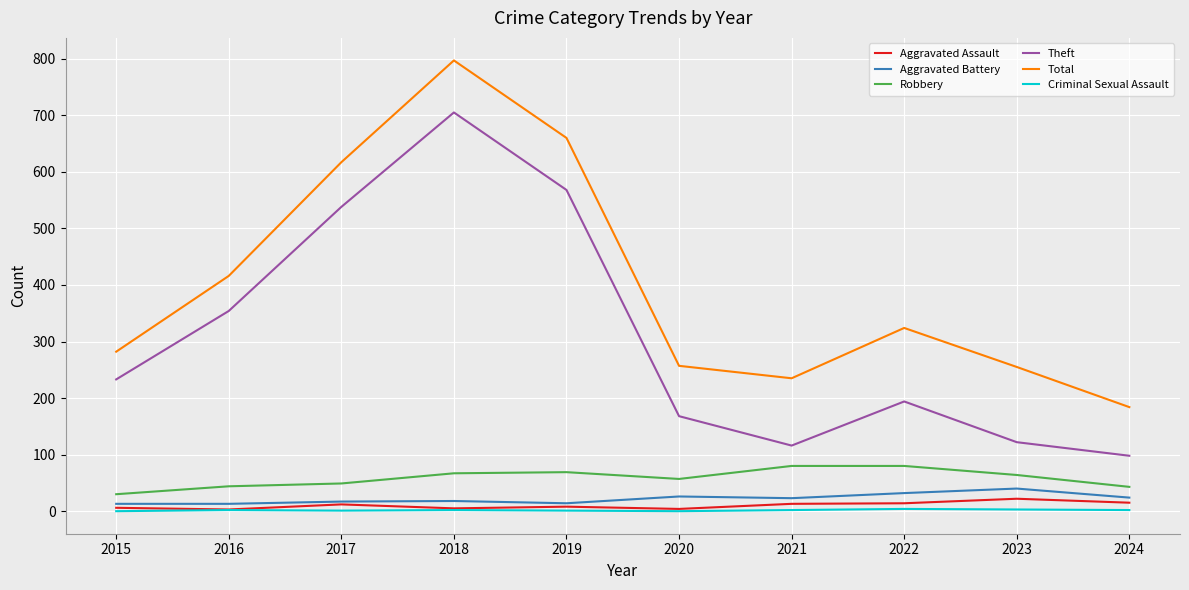

Is it true that Robbery equals 80 at 2022?

True